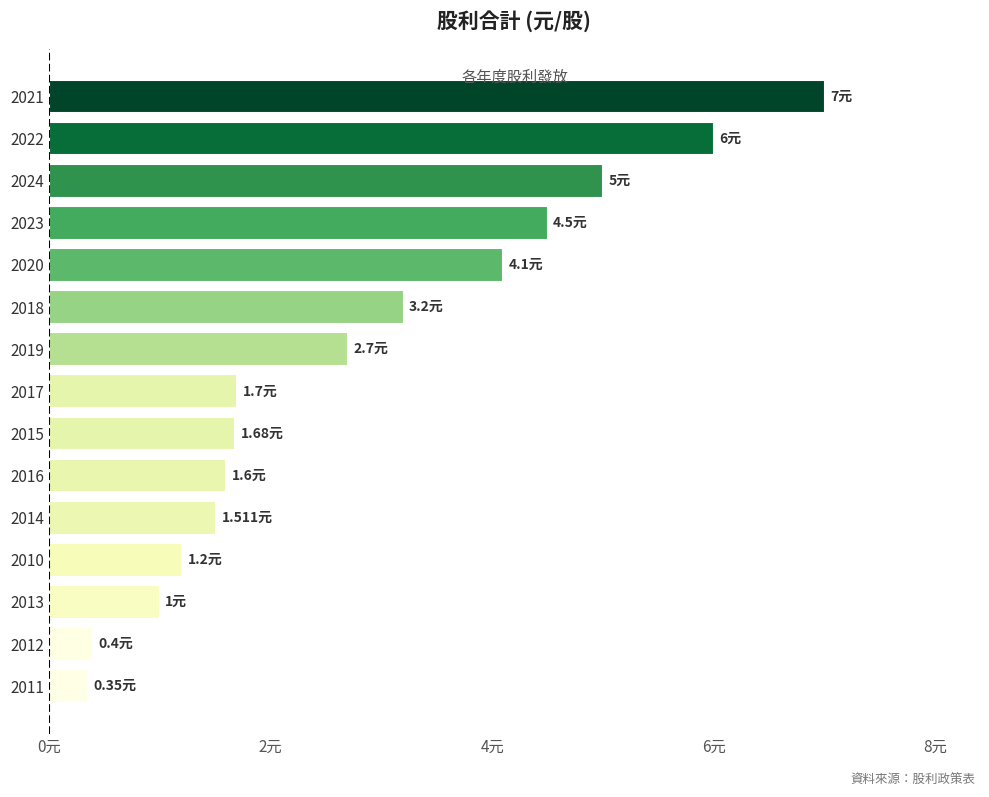

How many data points are above 1?

12